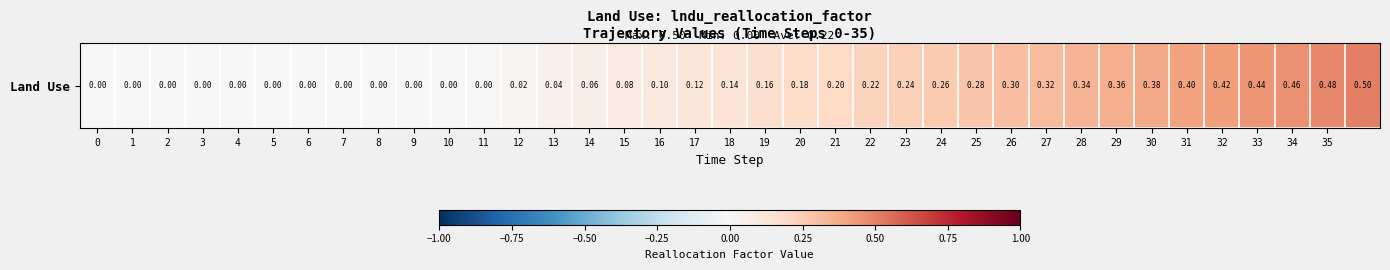

What is the difference between the maximum and minimum values?

0.5